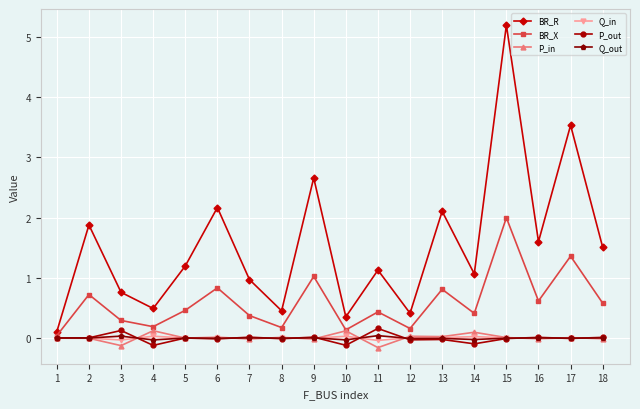

Is it true that BR_R equals 5.2 at 17?

False